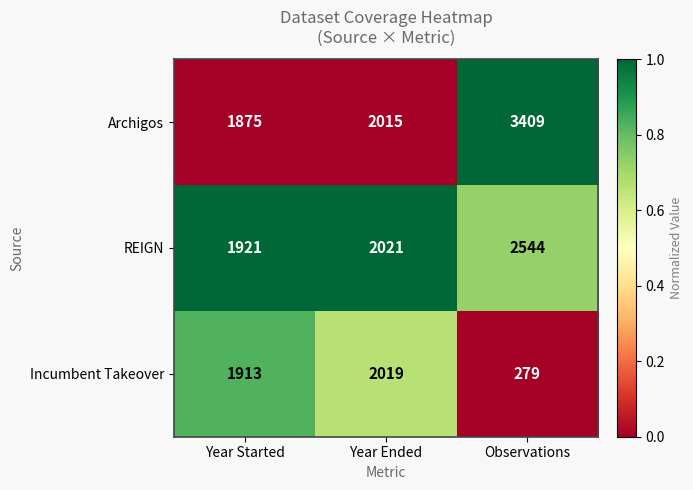

Which series changed the most between Year Started and Observations?

Incumbent Takeover